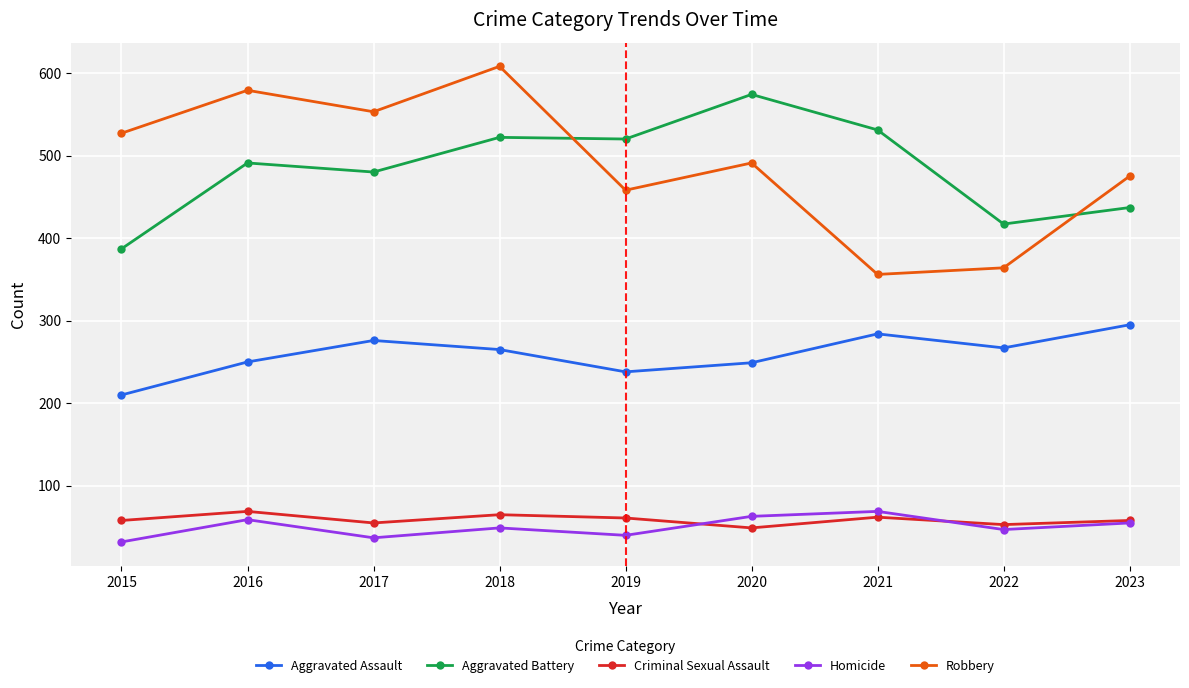

Is it true that Criminal Sexual Assault equals 32 at 2017?

False